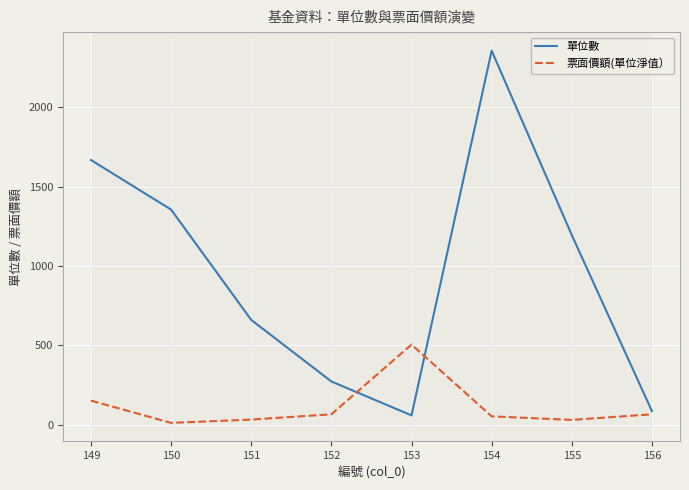

At which label is 票面價額(單位淨值） closest to 257?

149